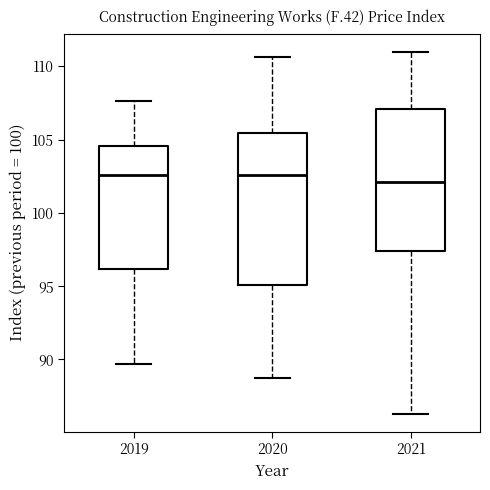

Comparing the boxes themselves (not the whiskers), which one is the tallest?

2020